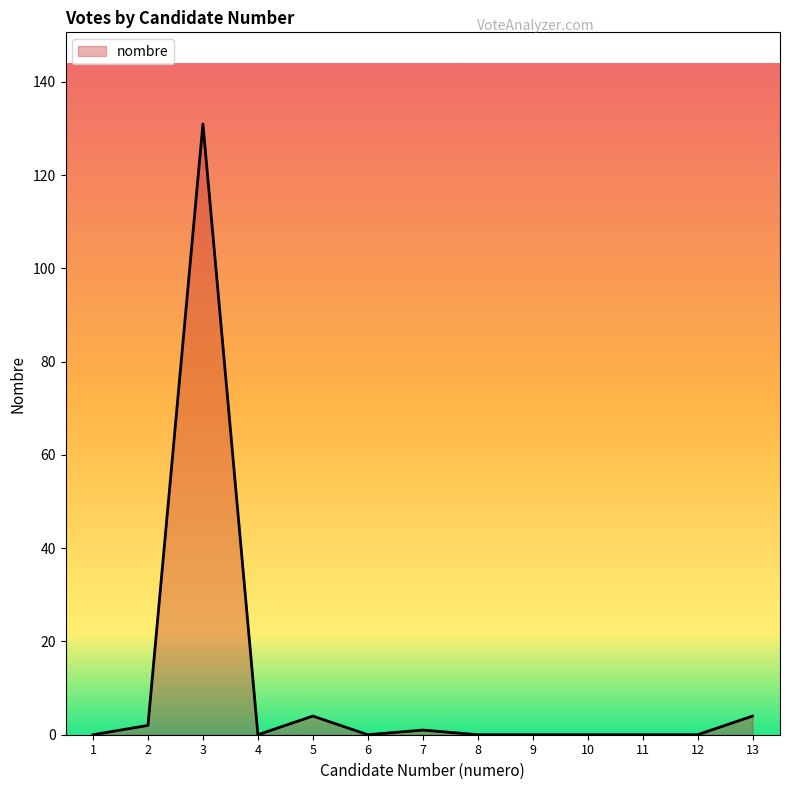

Is it true that the value at 6 is 91?

False